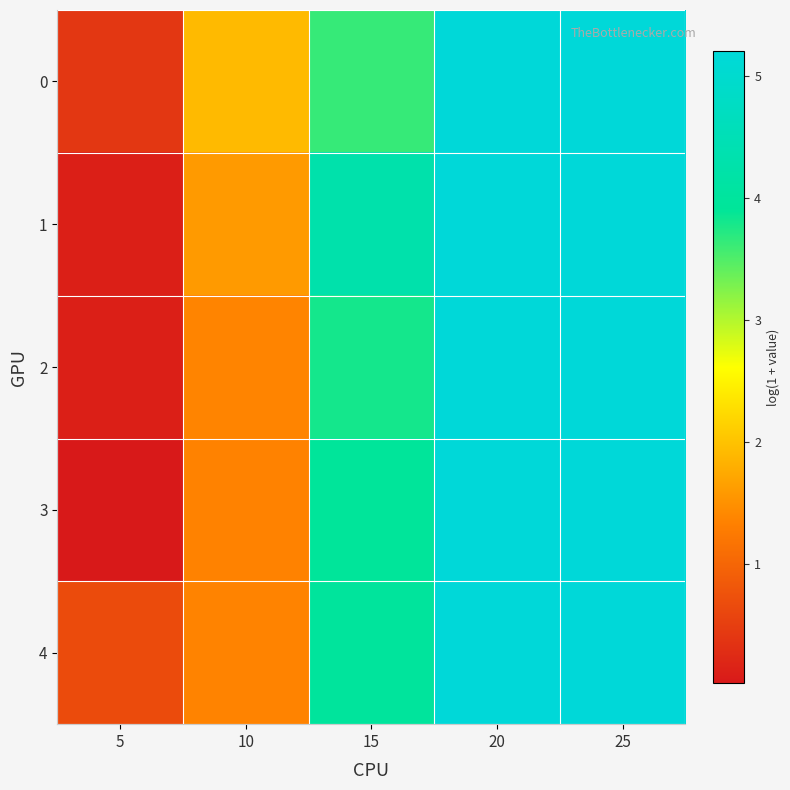

Which series has the largest range (max minus min)?

3